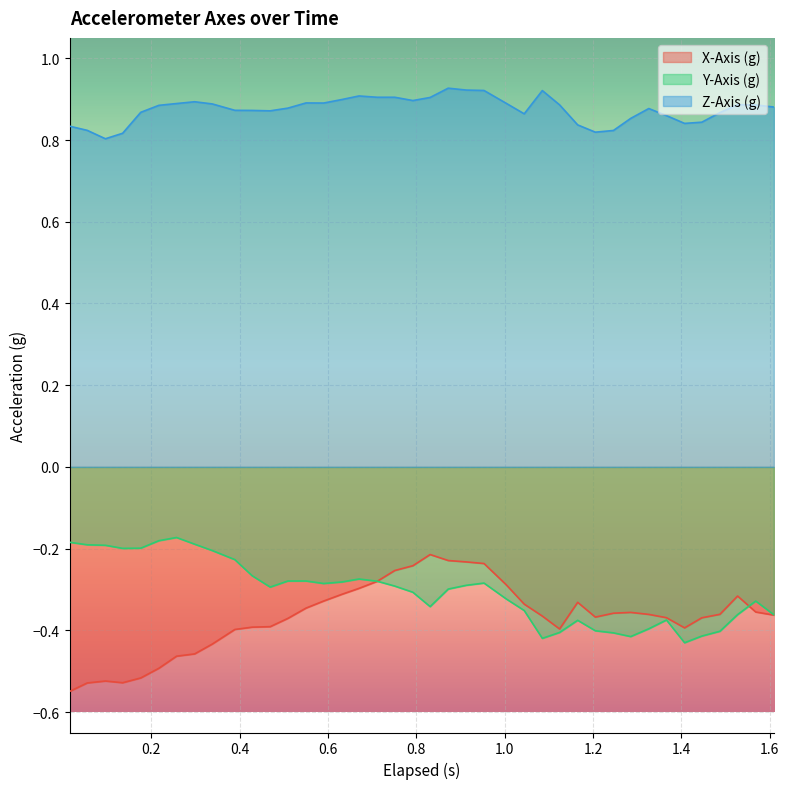

Which series has the largest range (max minus min)?

X-Axis (g)